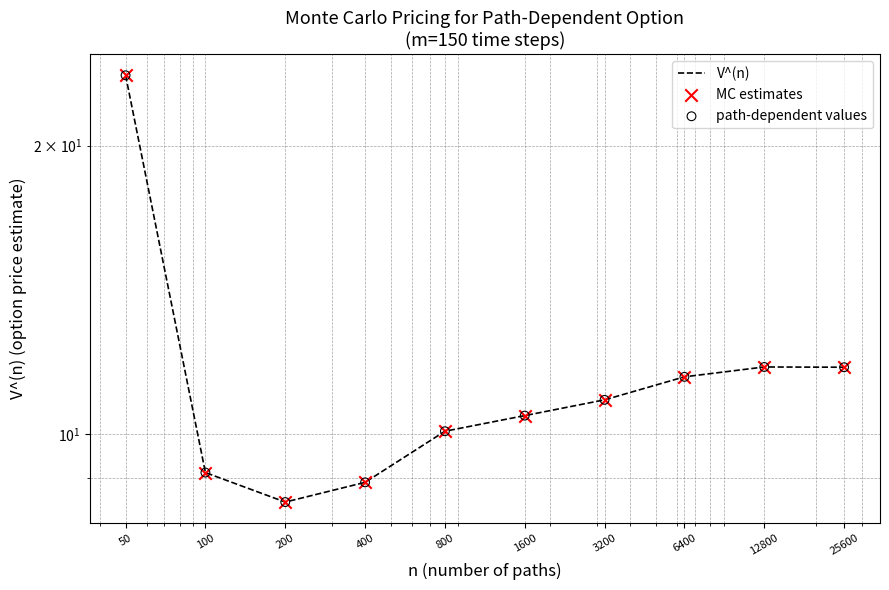

What is the total value across all series at 3200?

32.6